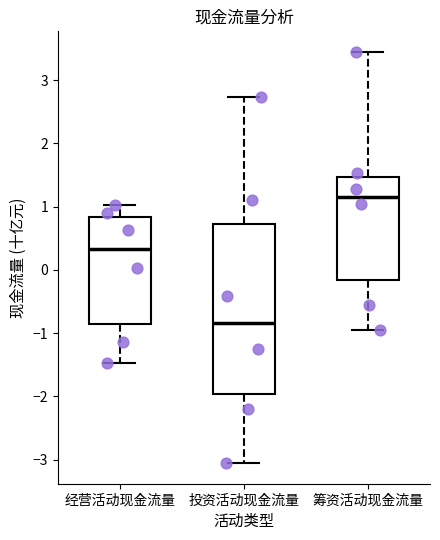

Which box has the highest median line?

筹资活动现金流量